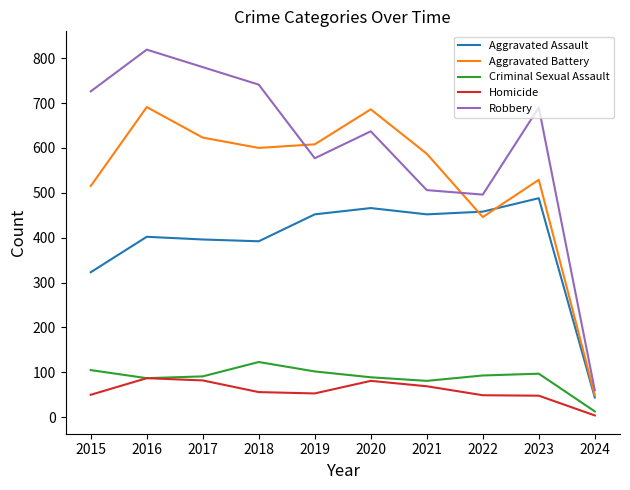

Is it true that Aggravated Assault equals 458 at 2022?

True